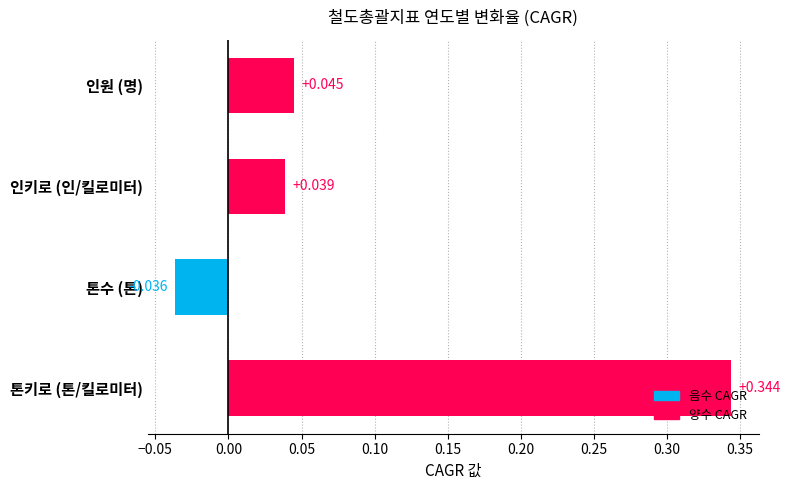

Which label corresponds to the largest value in the chart?

톤키로 (톤/킬로미터)